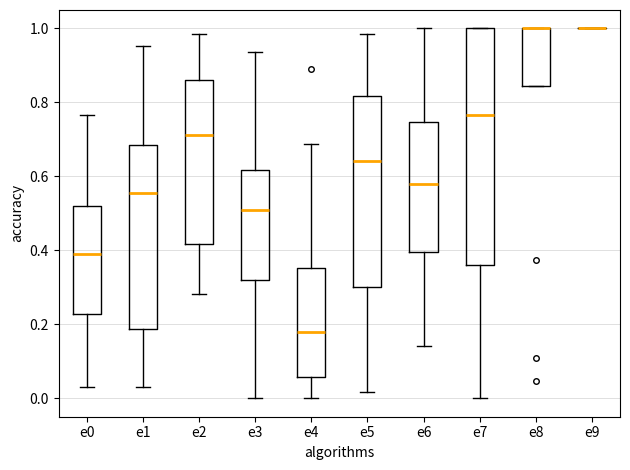

Comparing the boxes themselves (not the whiskers), which one is the tallest?

e7